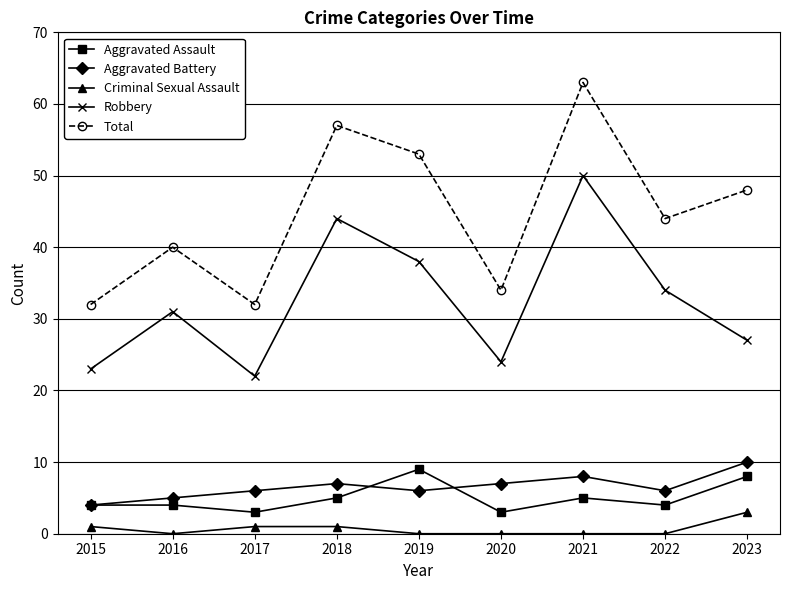

What is the approximate value of Aggravated Battery at 2021?

8